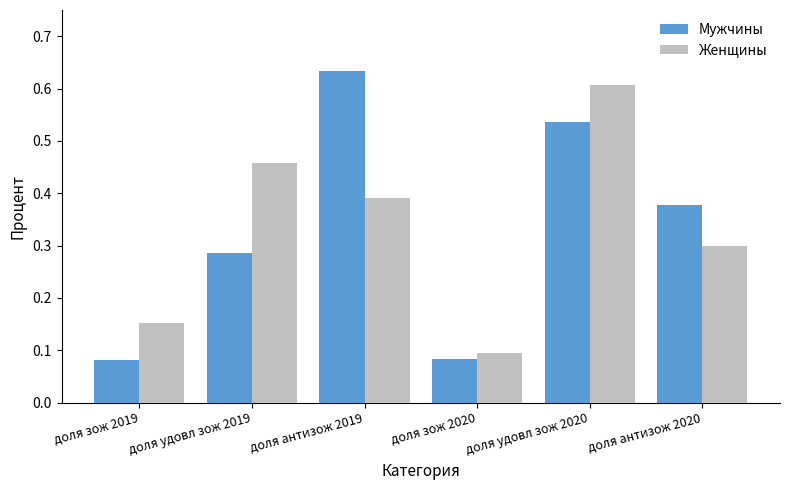

The value of Мужчины at доля зож 2019 is 0.0. True or false?

False